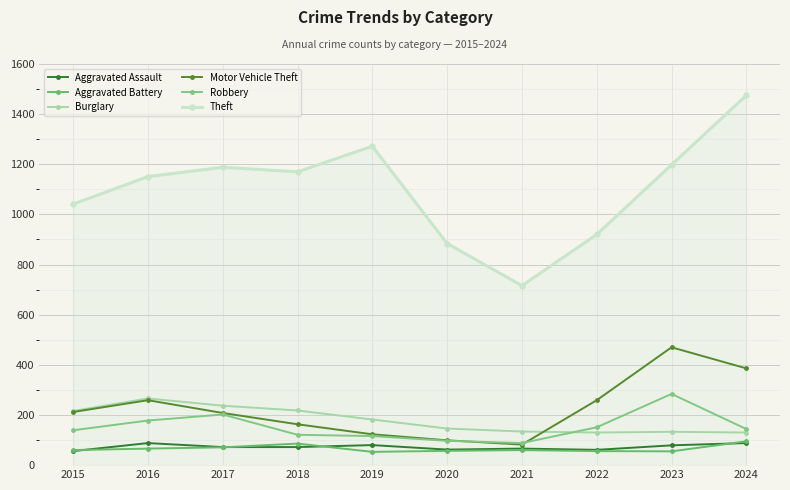

Which series has the largest range (max minus min)?

Theft